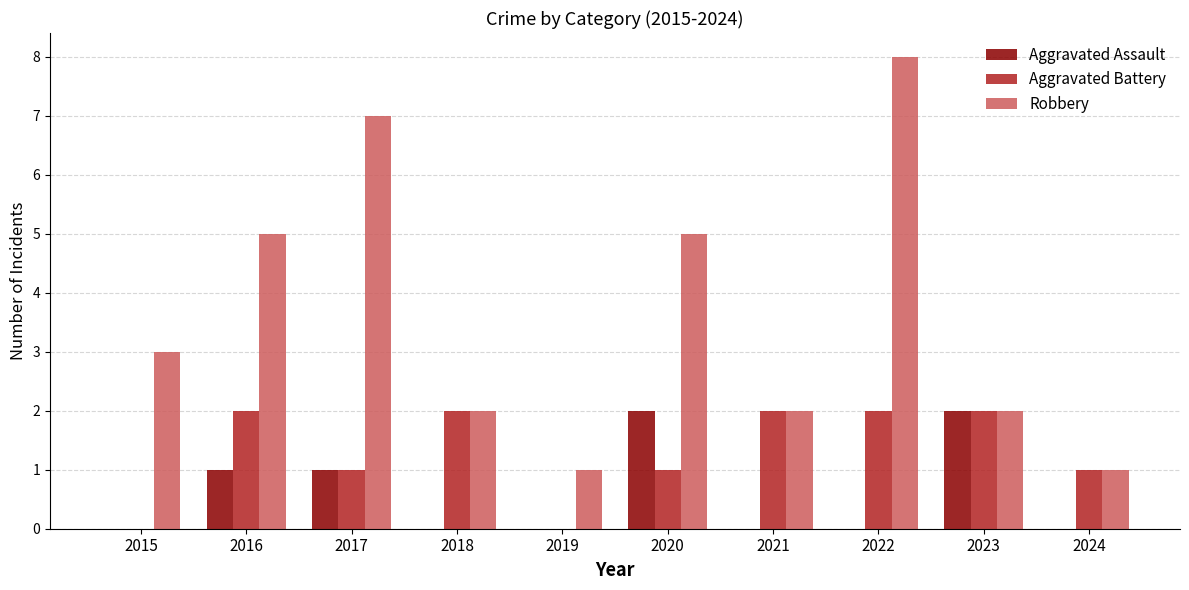

What is the maximum value for Robbery?

8